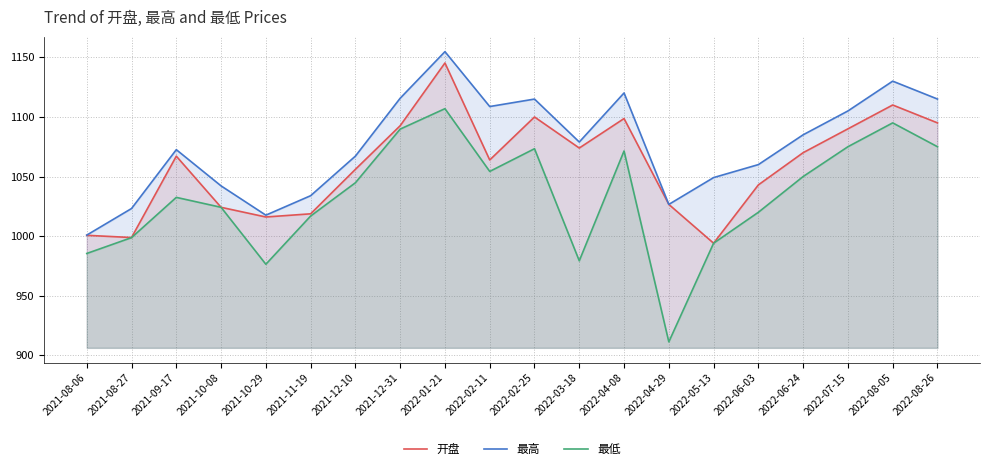

How many interior local valleys does the 开盘 series have?

5